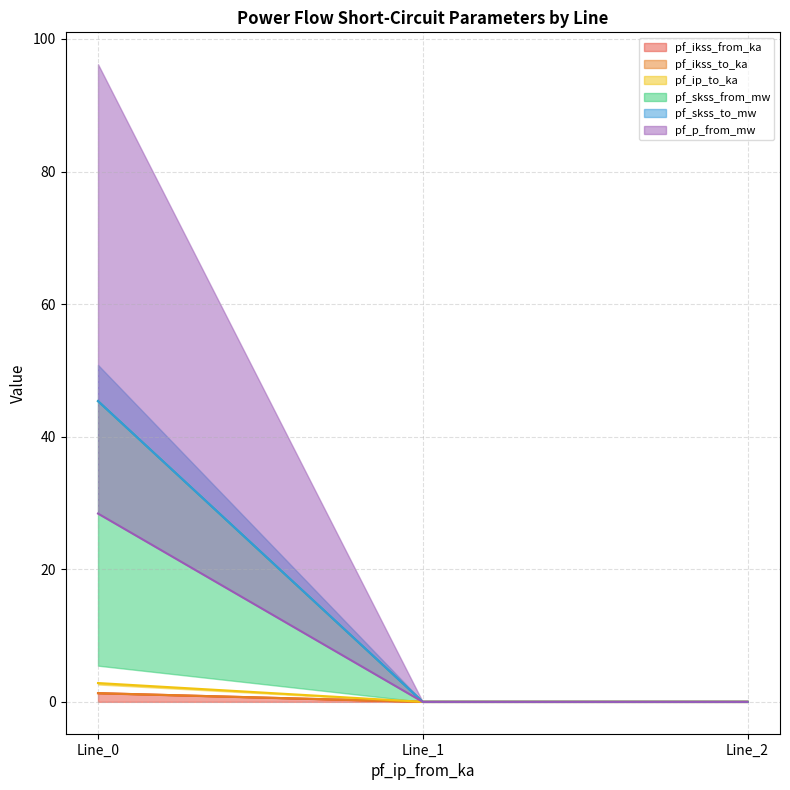

The pf_ikss_from_ka series shows 0.0 at Line_1. True or false?

True